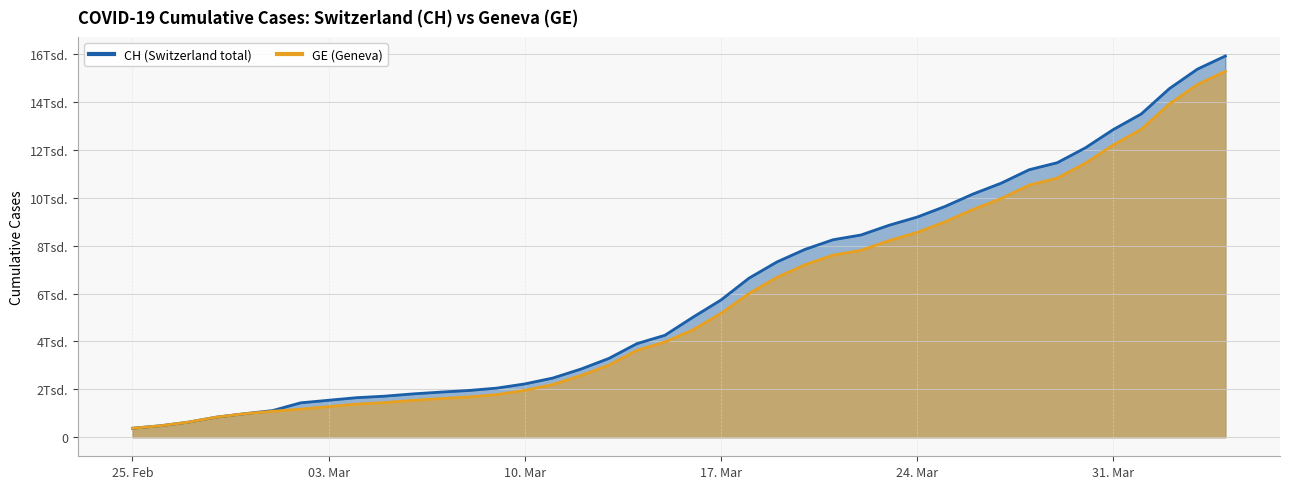

Reading right to left, extract all data points from this chart.

CH: 15926	15375	14561	13505	12852	12086	11467	11175	10613	10162	9642	9196	8855	8449	8249	7847	7323	6644	5731	5012	4259	3908	3291	2845	2472	2226	2051	1952	1885	1809	1715	1652	1544	1436	1113	981	840	630	479	375
GE: 15284	14733	13919	12863	12210	11444	10825	10533	9971	9520	9000	8554	8213	7807	7607	7205	6681	6002	5174	4485	3978	3627	3010	2574	2201	1955	1780	1681	1614	1538	1447	1384	1278	1171	1083	981	840	630	479	375